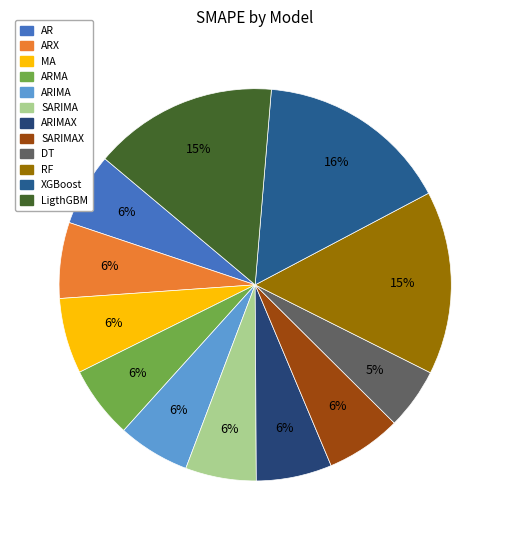

Rank the categories by value from highest to lowest.

XGBoost, LigthGBM, RF, ARX, ARIMAX, MA, SARIMAX, AR, ARMA, ARIMA, SARIMA, DT